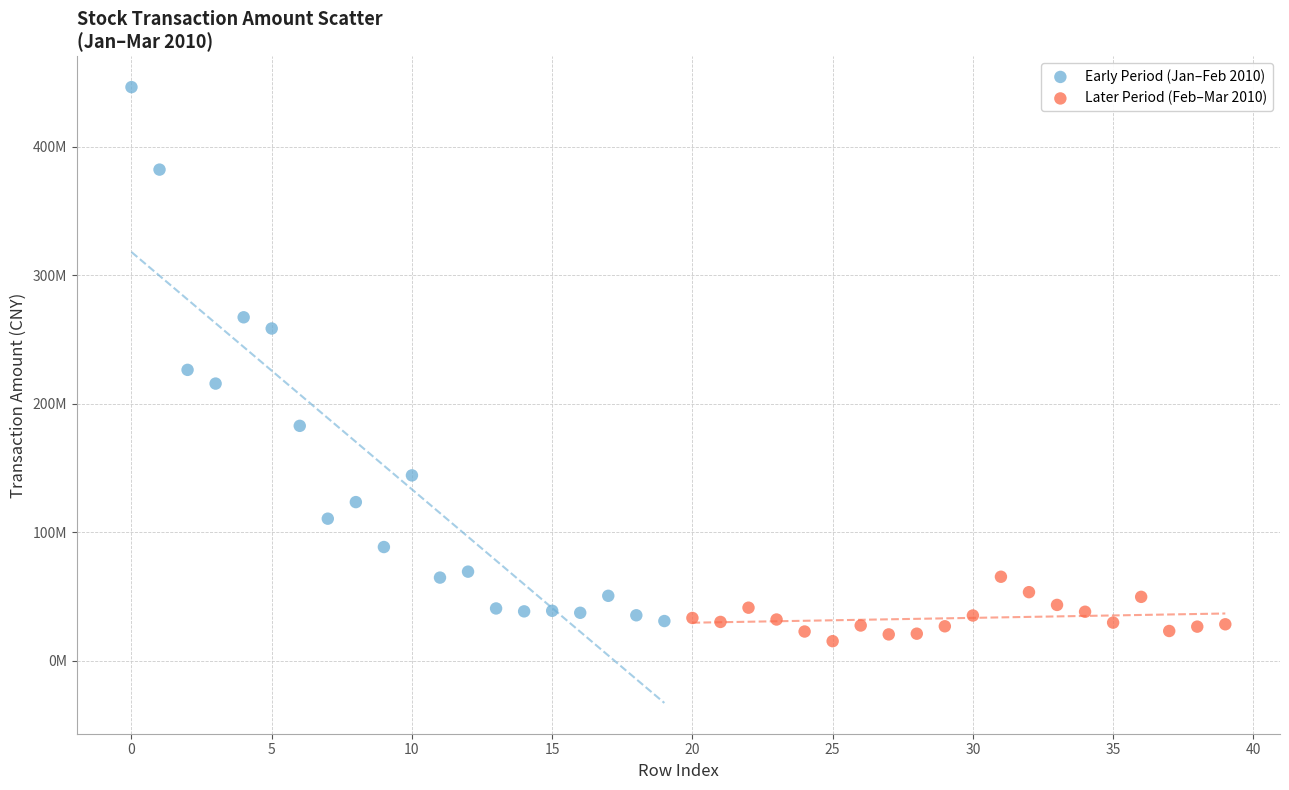

What are all the series names shown in the legend?

Early Period (Jan–Feb 2010), Later Period (Feb–Mar 2010)